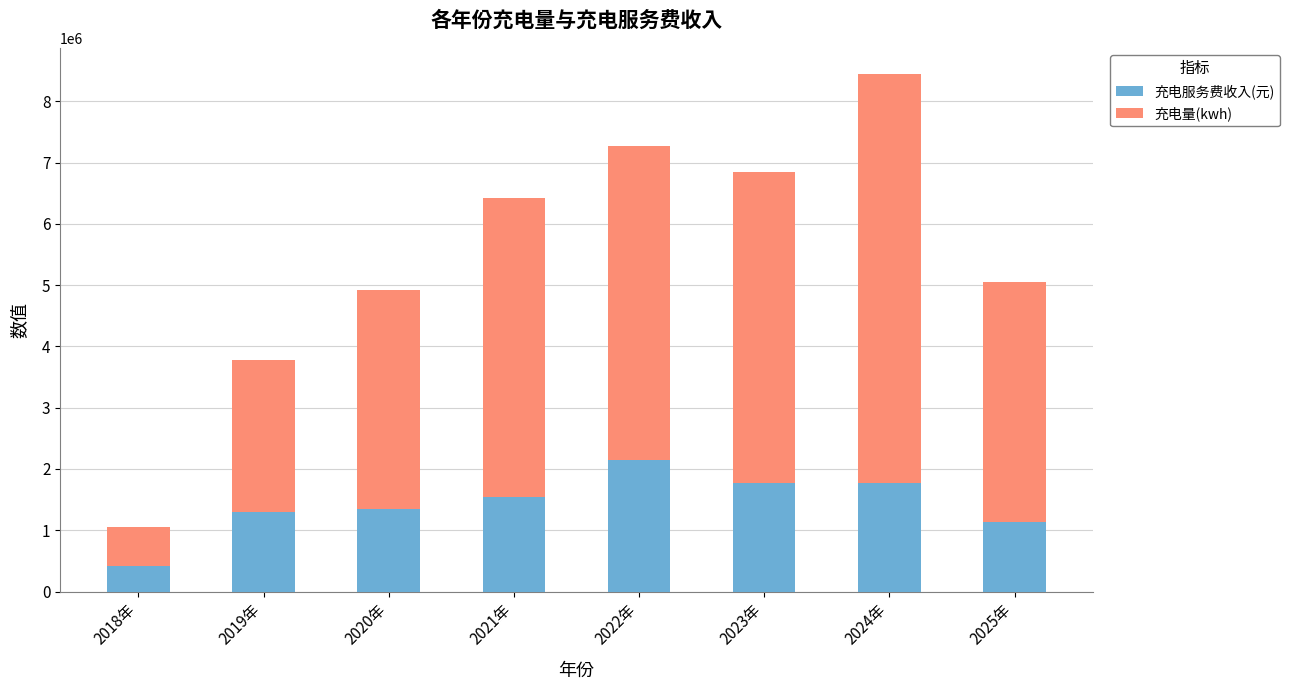

Read the 充电服务费收入(元) value at 2018年.

419522.9